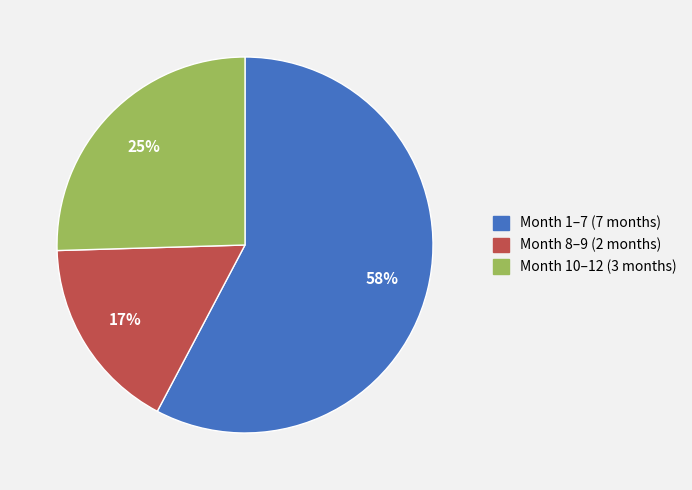

How many segments does this pie chart have?

3